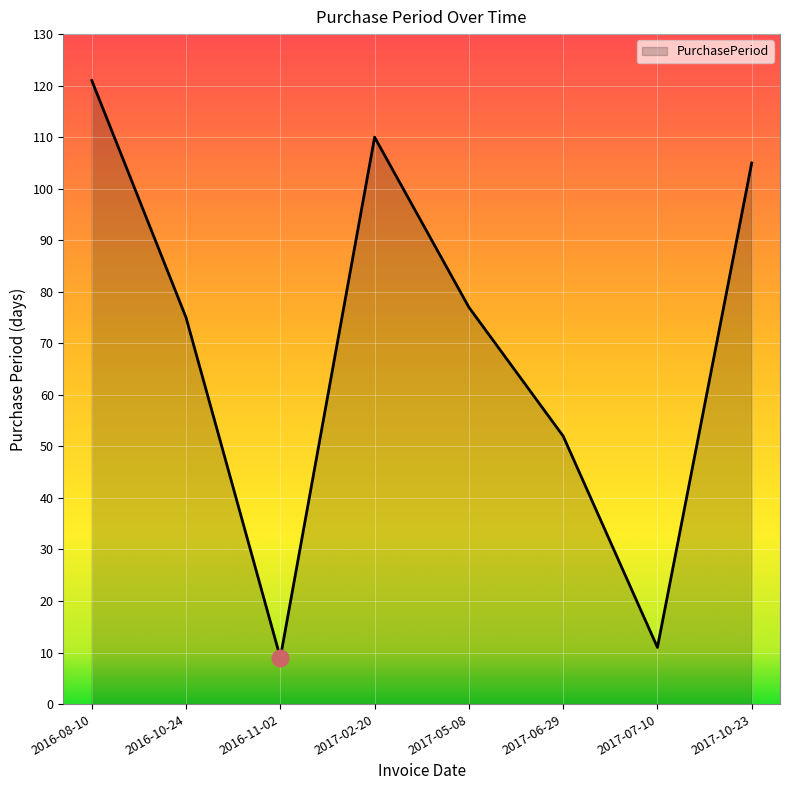

Rank the categories by value from highest to lowest.

2016-08-10, 2017-02-20, 2017-10-23, 2017-05-08, 2016-10-24, 2017-06-29, 2017-07-10, 2016-11-02